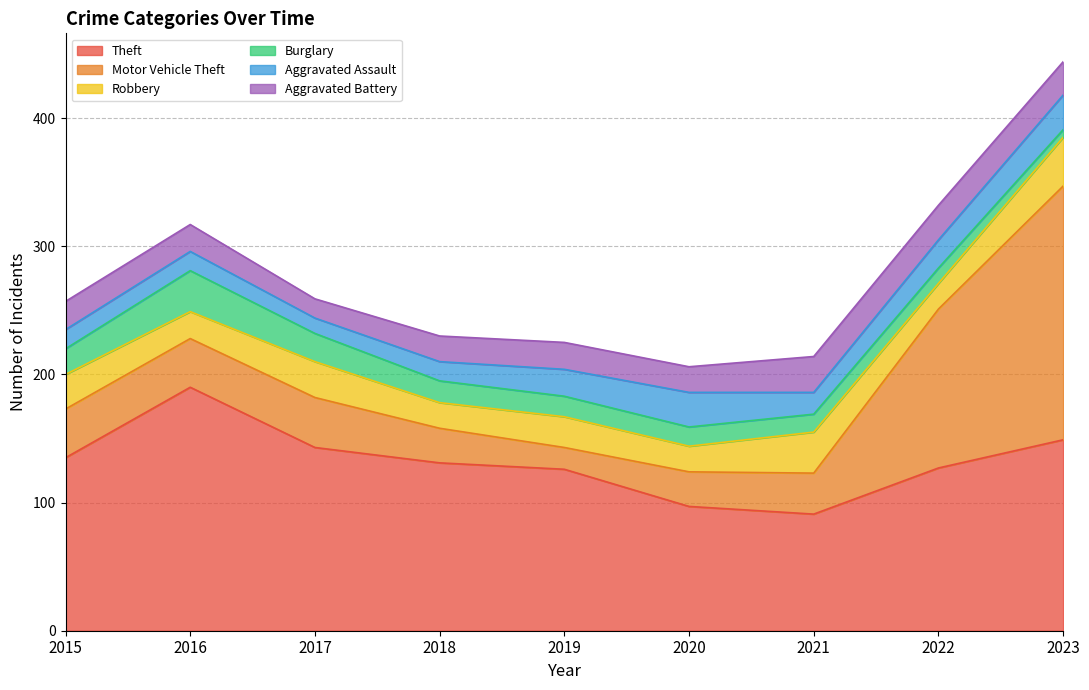

What is the maximum value shown in the chart?

198